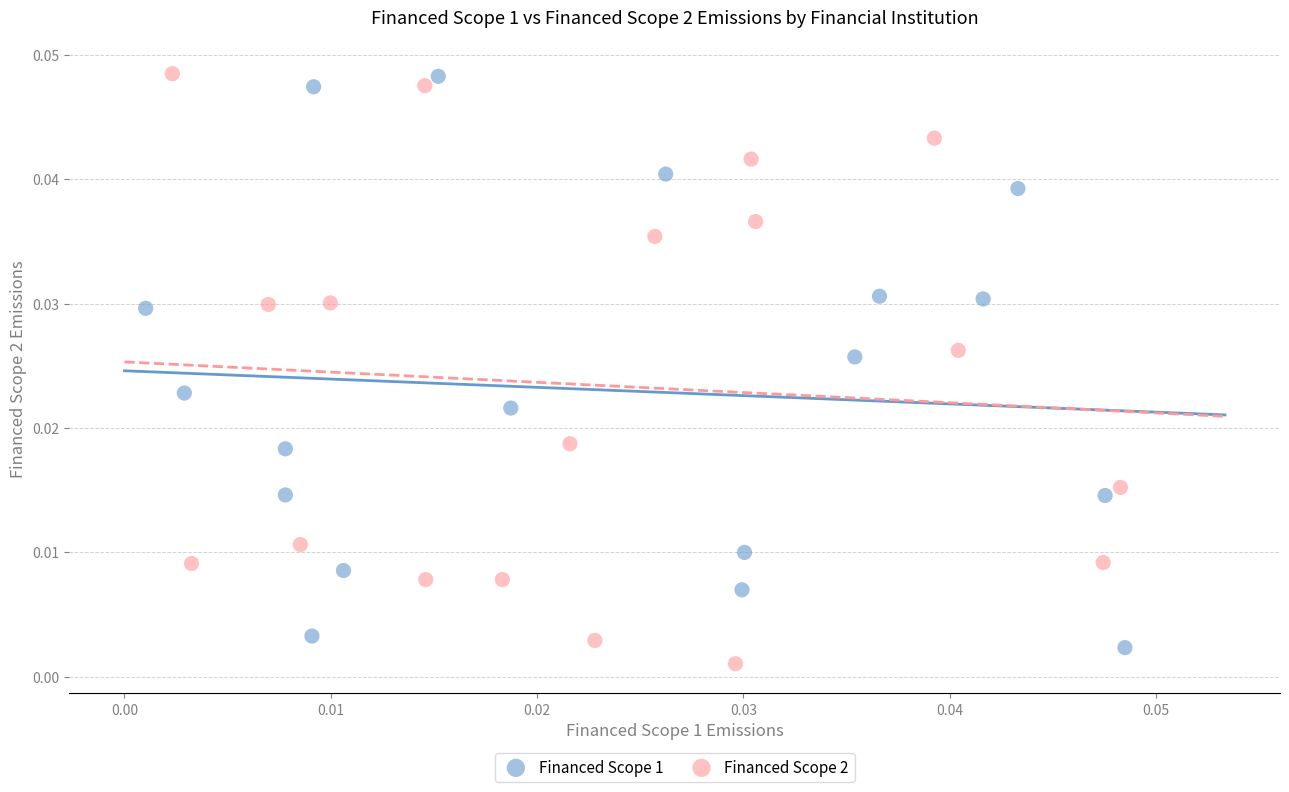

What are all the series names shown in the legend?

Financed Scope 1, Financed Scope 2